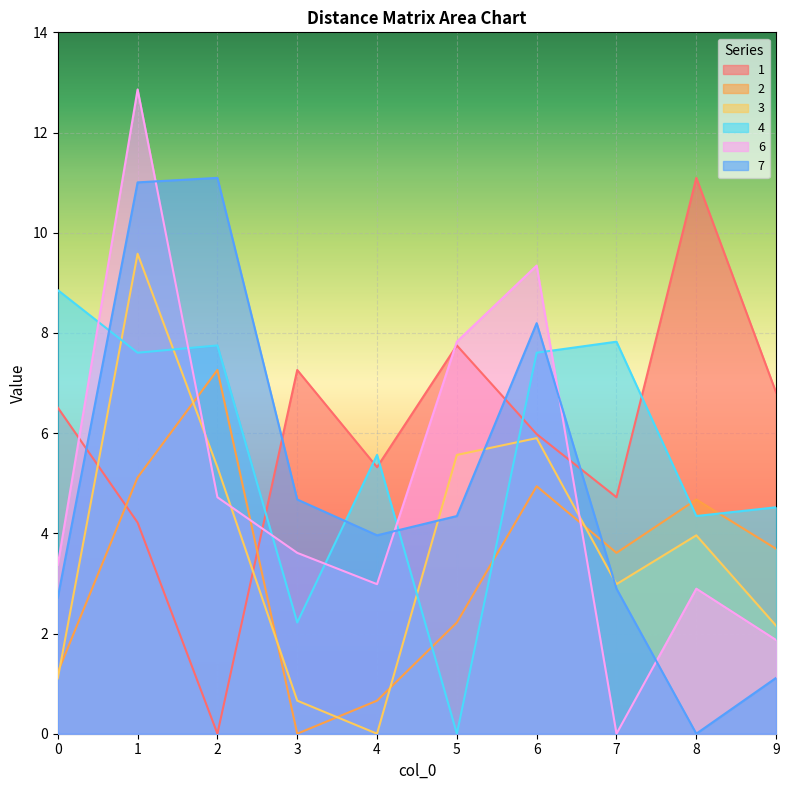

What are all the series names shown in the legend?

1, 2, 3, 4, 6, 7